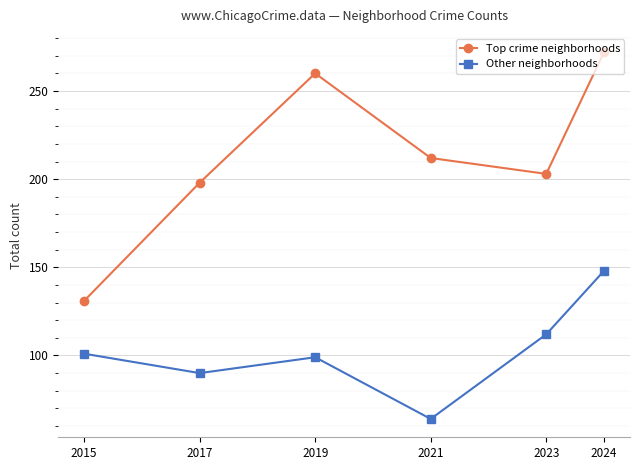

True or false: Top crime neighborhoods and Other neighborhoods intersect in this chart.

False